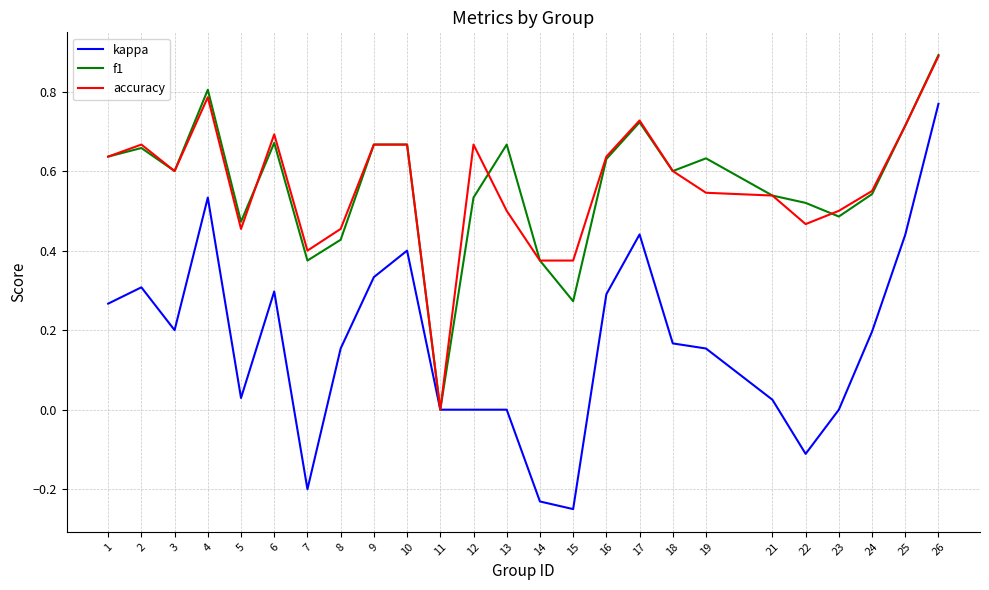

What is the difference between the maximum and minimum values in the kappa series?

1.0